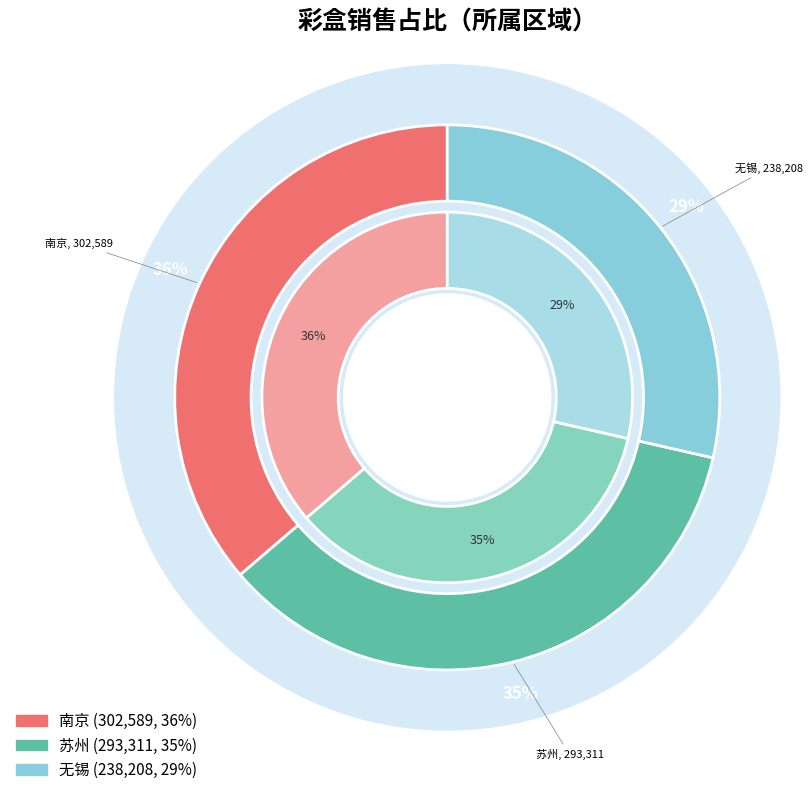

What percentage is the 无锡 slice, to the nearest percent?

29%